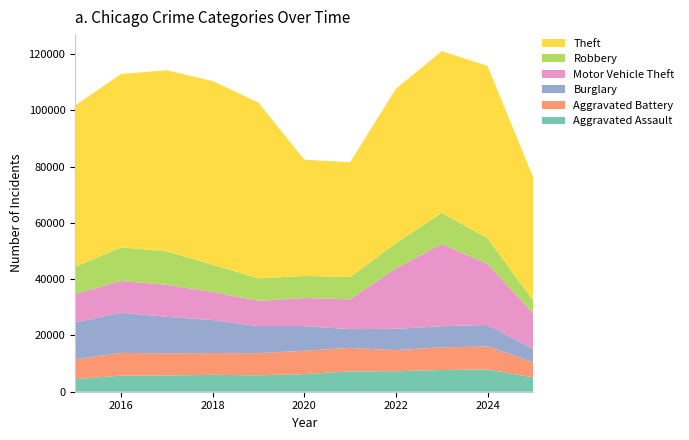

Reading left to right, list all the values displayed in this chart.

Aggravated Assault: 2015=4480	2016=5713	2017=5793	2018=6002	2019=5841	2020=6265	2021=7242	2022=7281	2023=7712	2024=7905	2025=5077
Aggravated Battery: 2015=7018	2016=8085	2017=7845	2018=7734	2019=7858	2020=8320	2021=8348	2022=7495	2023=8080	2024=8183	2025=5456
Burglary: 2015=13184	2016=14289	2017=13001	2018=11747	2019=9639	2020=8758	2021=6661	2022=7594	2023=7486	2024=7653	2025=4649
Motor Vehicle Theft: 2015=10068	2016=11285	2017=11380	2018=9985	2019=8978	2020=9962	2021=10605	2022=21472	2023=29255	2024=21713	2025=12571
Robbery: 2015=9638	2016=11960	2017=11881	2018=9681	2019=7995	2020=7855	2021=7920	2022=8964	2023=11052	2024=9115	2025=4568
Theft: 2015=57353	2016=61626	2017=64386	2018=65290	2019=62499	2020=41350	2021=40821	2022=54899	2023=57494	2024=61281	2025=43827